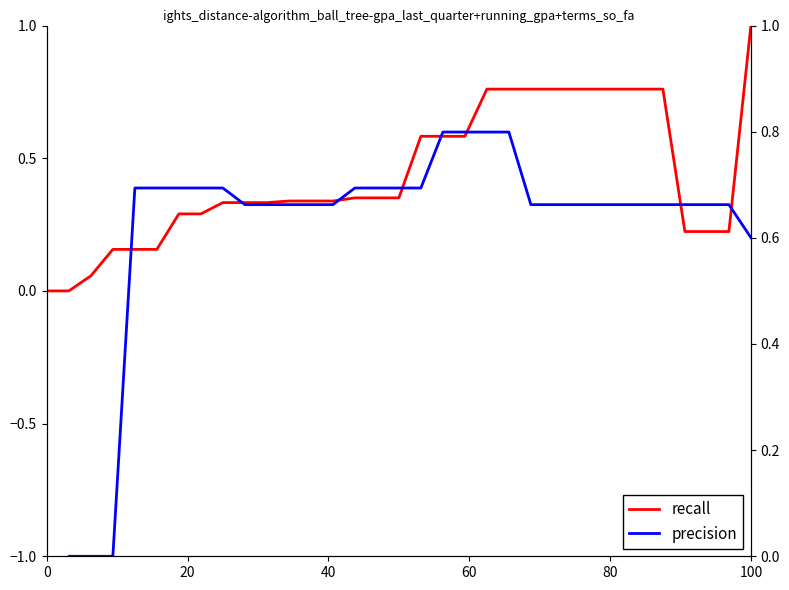

List the series in order of their peak value, lowest first.

precision, recall